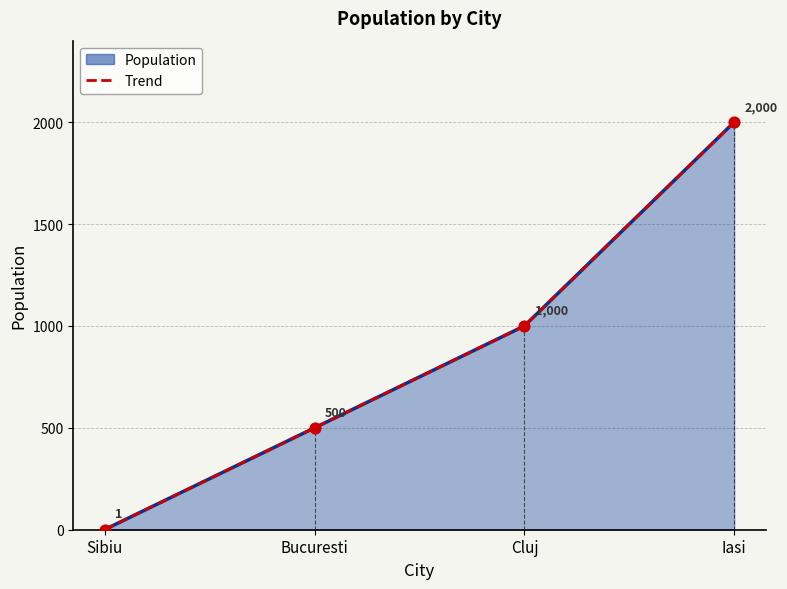

Between Sibiu and Cluj, which is larger?

Cluj